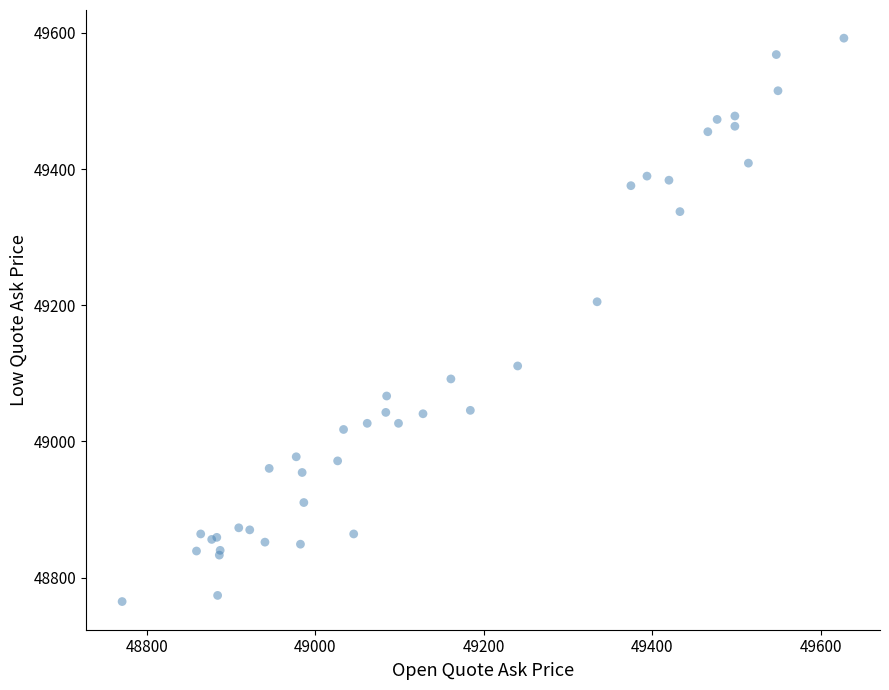

What Y value in the scatter plot is closest to 49178?

49205.2